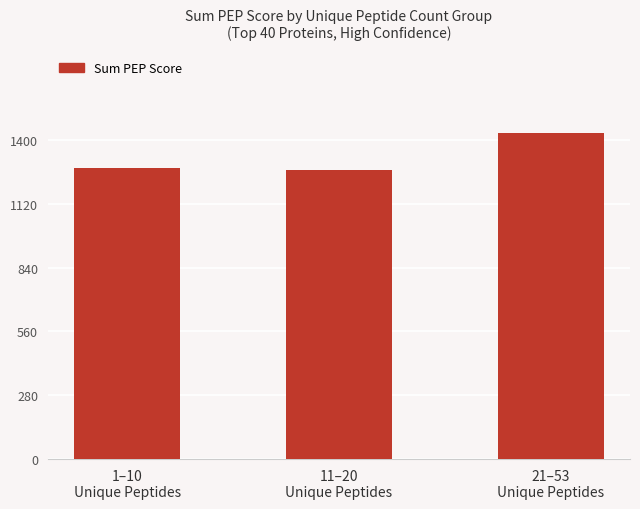

Are the bars grouped side by side (vs. stacked)?

No